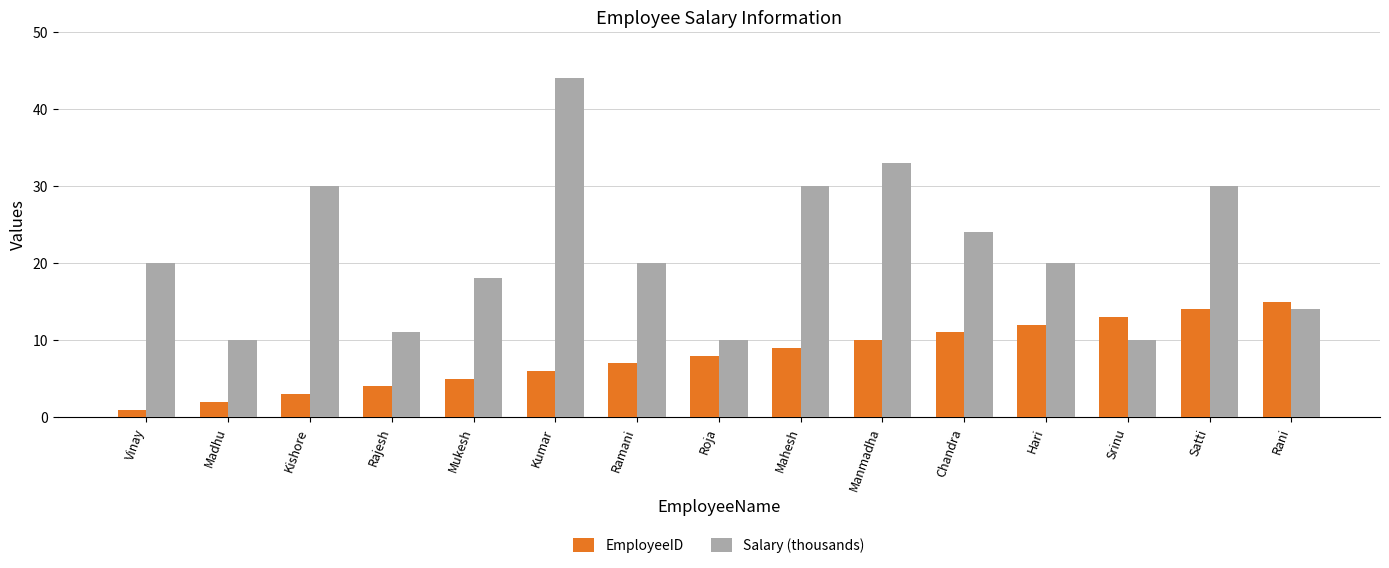

What is the difference between the maximum and second lowest values in the Salary (thousands) series?

34